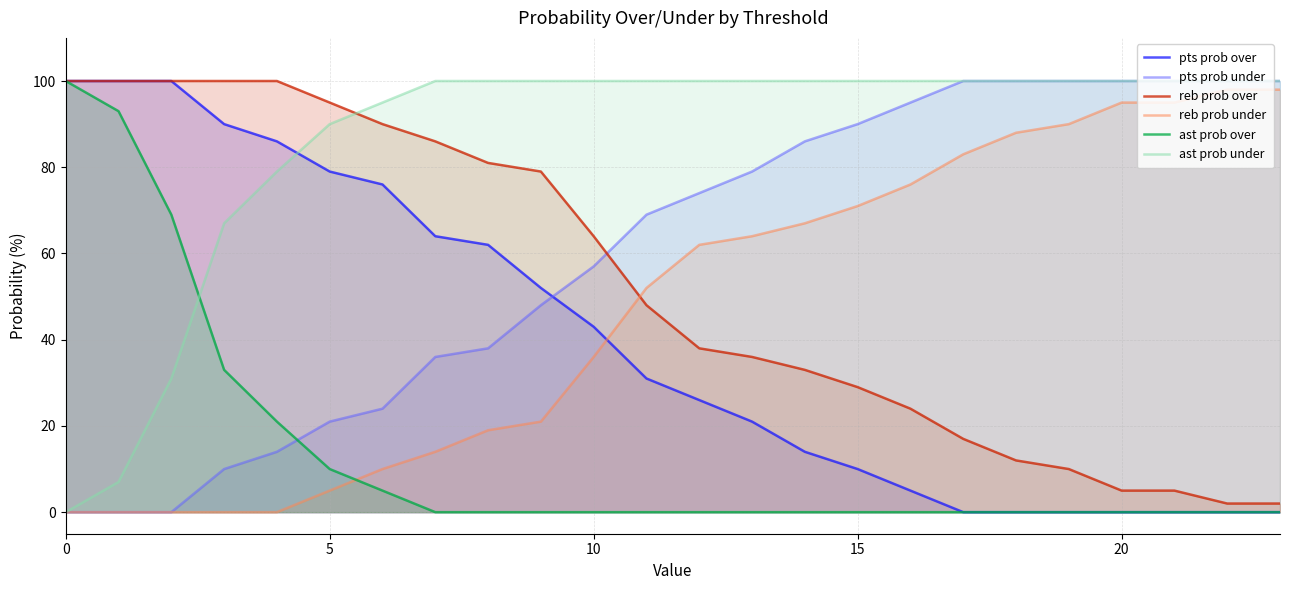

Reading left to right, extract all data points from this chart.

pts prob over: 100	100	100	90	86	79	76	64	62	52	43	31	26	21	14	10	5	0	0	0	0	0	0	0
pts prob under: 0	0	0	10	14	21	24	36	38	48	57	69	74	79	86	90	95	100	100	100	100	100	100	100
reb prob over: 100	100	100	100	100	95	90	86	81	79	64	48	38	36	33	29	24	17	12	10	5	5	2	2
reb prob under: 0	0	0	0	0	5	10	14	19	21	36	52	62	64	67	71	76	83	88	90	95	95	98	98
ast prob over: 100	93	69	33	21	10	5	0	0	0	0	0	0	0	0	0	0	0	0	0	0	0	0	0
ast prob under: 0	7	31	67	79	90	95	100	100	100	100	100	100	100	100	100	100	100	100	100	100	100	100	100